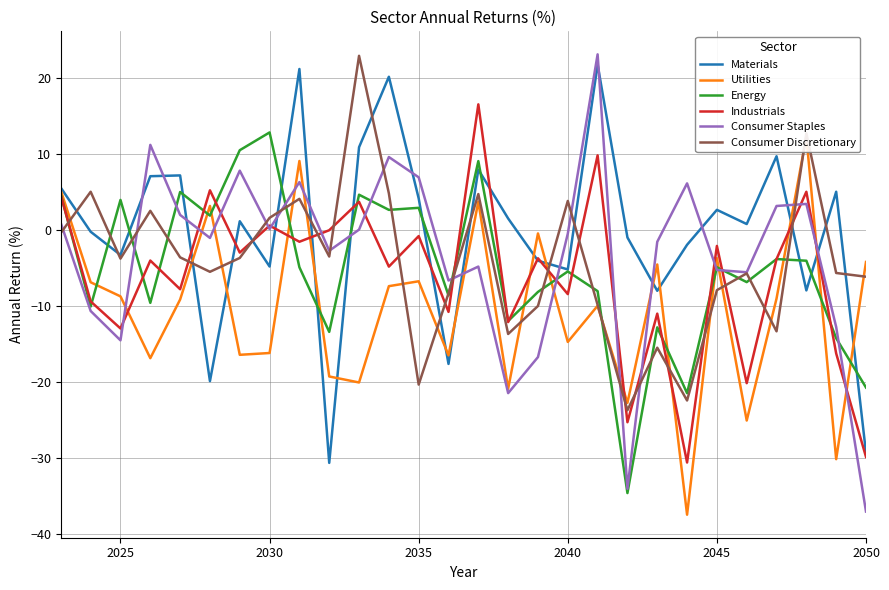

How many lines are shown in the chart?

6